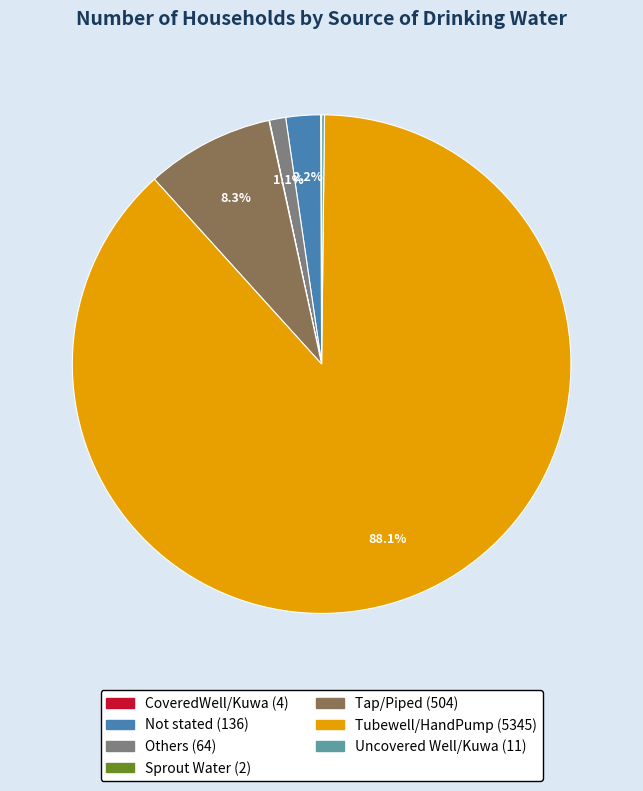

What percentage is NOT represented by Others?

98.9%